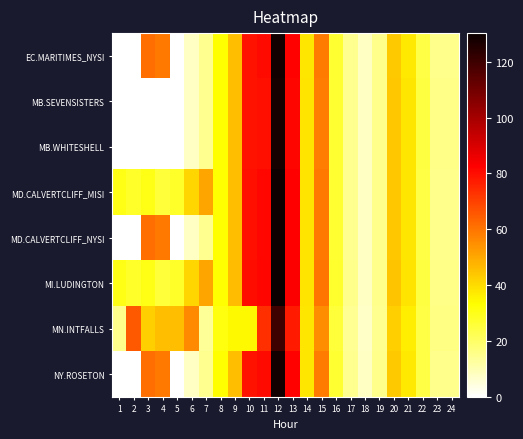

At 15, list the series in order from smallest to largest.

MN.INTFALLS, MB.SEVENSISTERS, MB.WHITESHELL, EC.MARITIMES_NYSI, NY.ROSETON, MD.CALVERTCLIFF_MISI, MD.CALVERTCLIFF_NYSI, MI.LUDINGTON